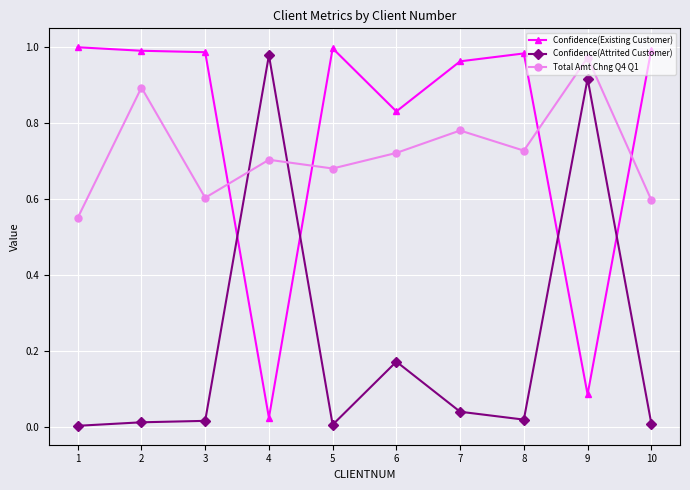

The Total Amt Chng Q4 Q1 series shows 0.6 at 10. True or false?

True